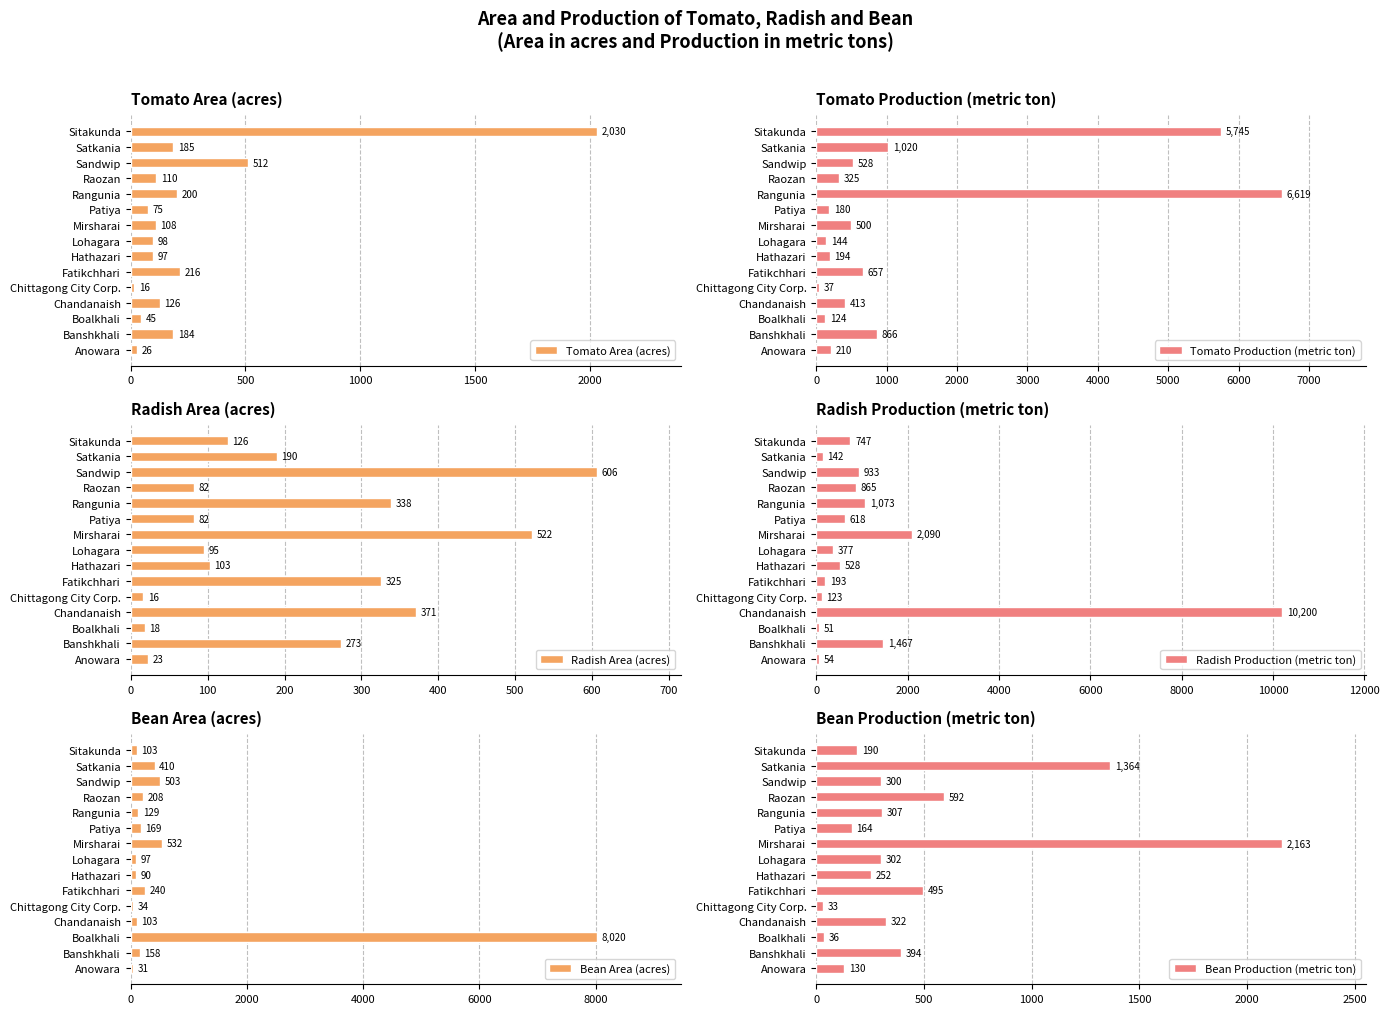

The Tomato Area (acres) series shows 301 at Satkania. True or false?

False